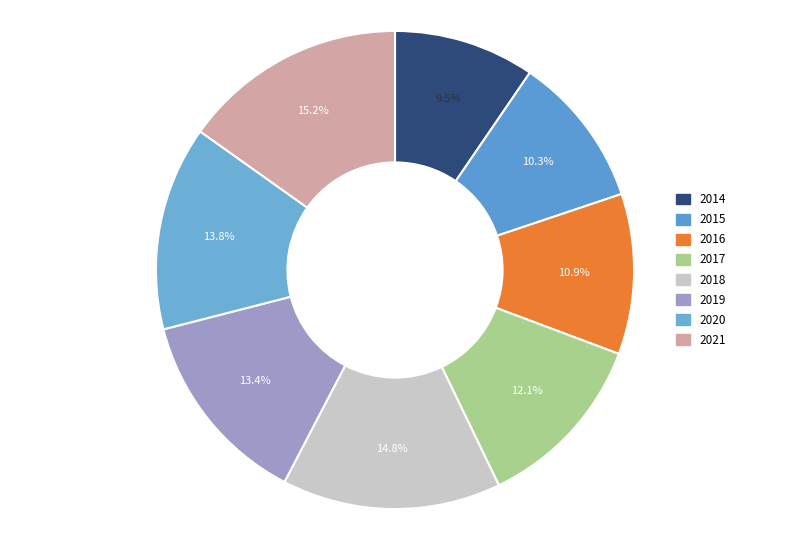

To the nearest percent, what is the combined percentage of 2015 and 2018?

25%